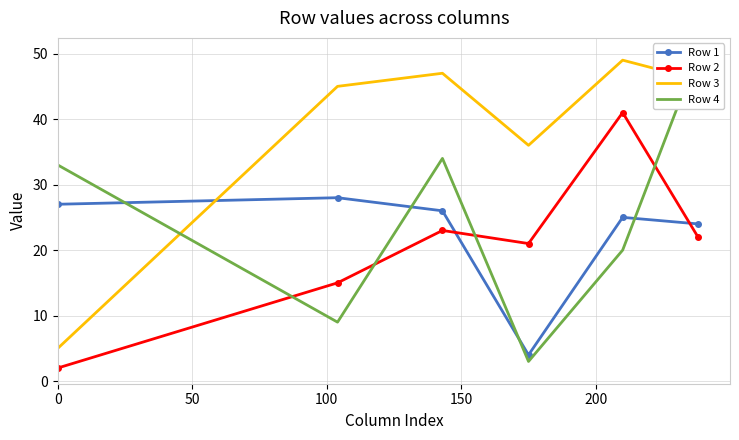

What is the highest value of the Row 3 series?

49